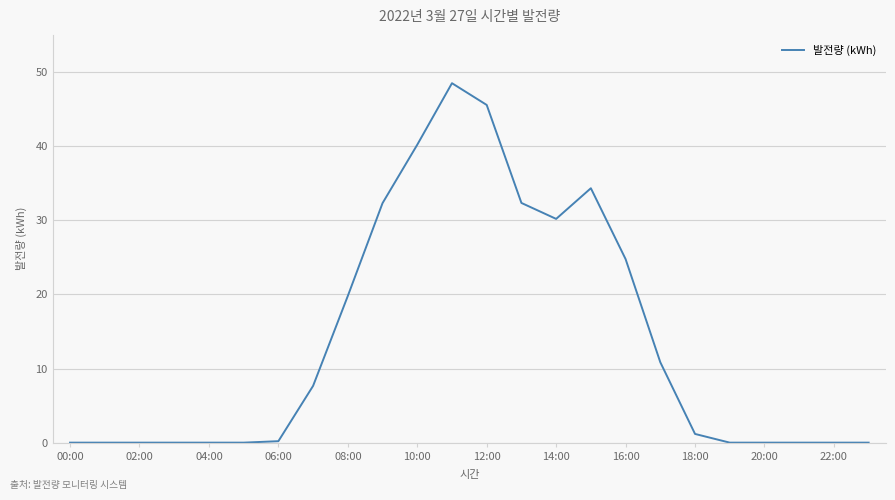

What is the greatest value displayed?

48.5